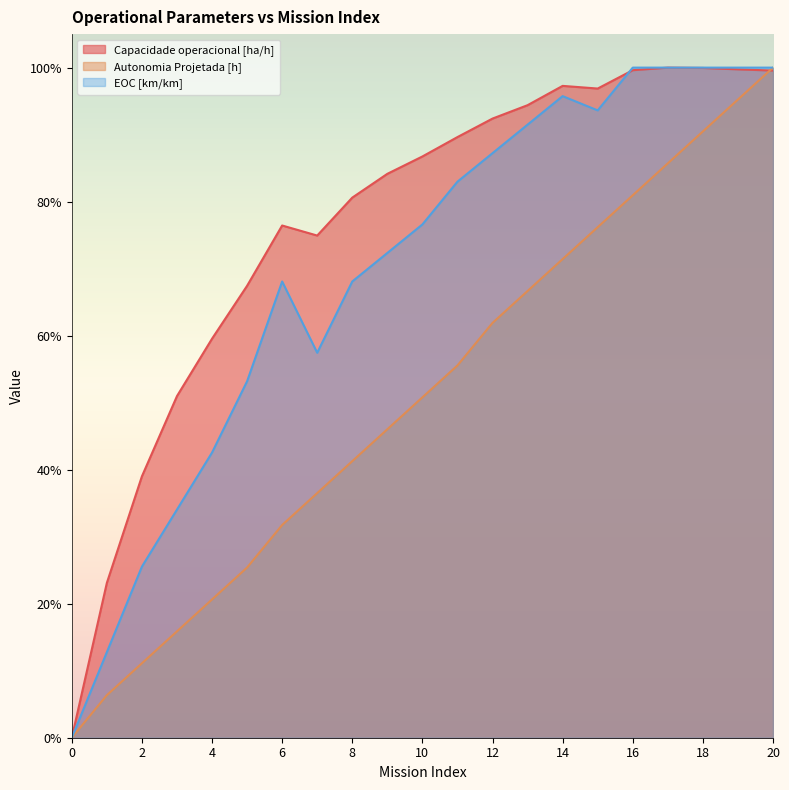

At which category is the sum across all series the highest?

20